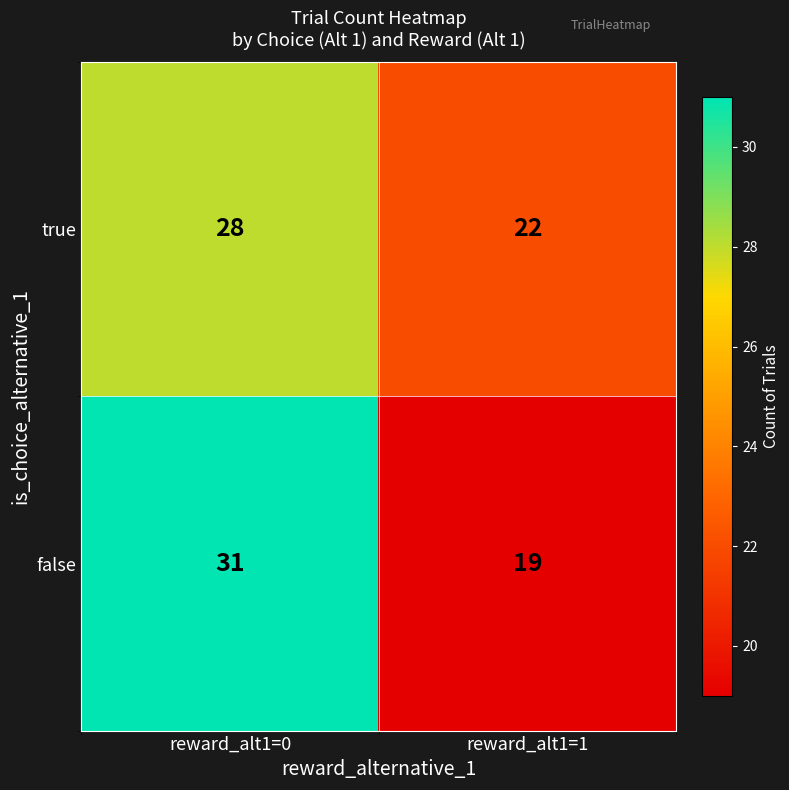

What is the approximate value of true at reward_alt1=1?

22